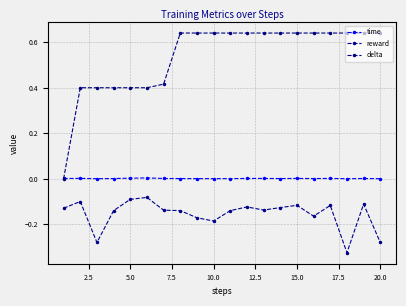

Which series has the largest total across all categories?

delta